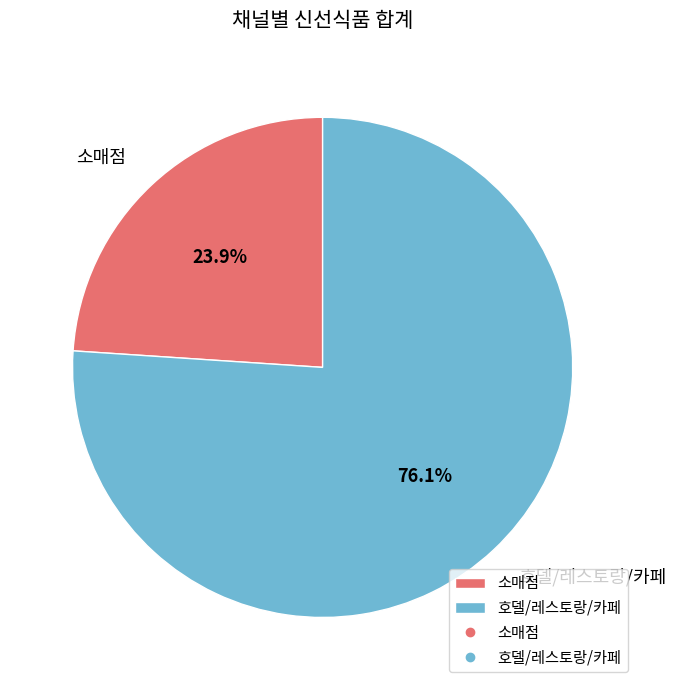

Between 호델/레스토랑/카페 and 소매점, which is larger?

호델/레스토랑/카페